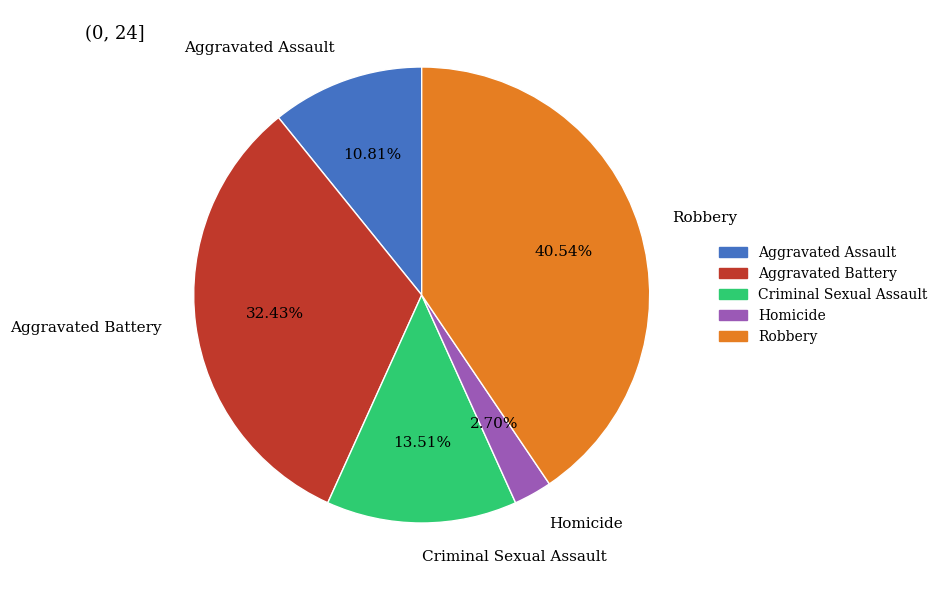

Does any single category account for the majority?

No